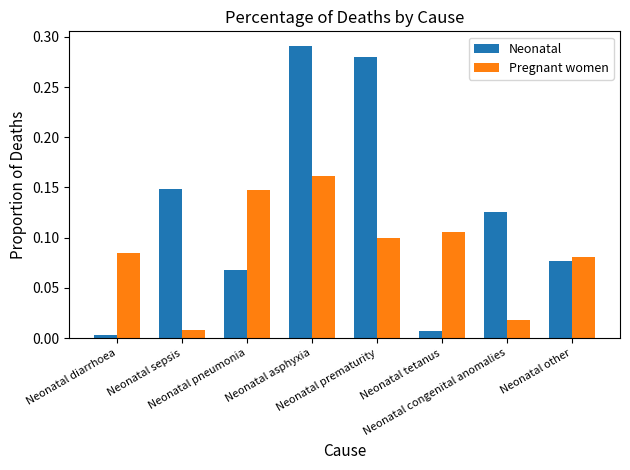

How many distinct data groups are displayed?

2